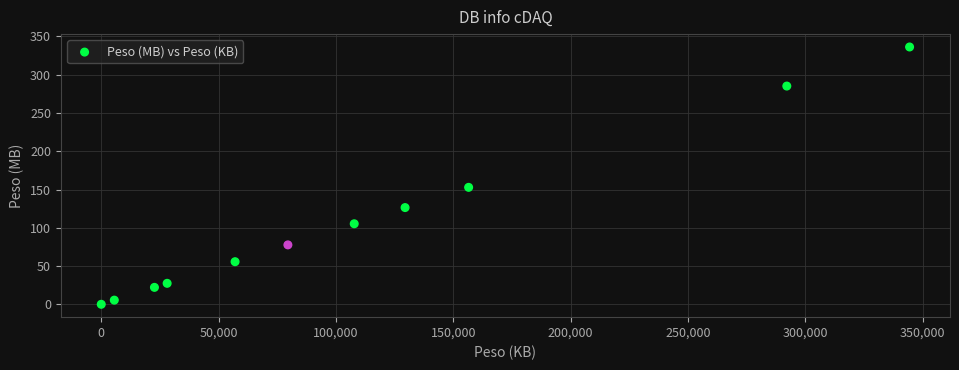

What Y value in the scatter plot is closest to 168?

152.8